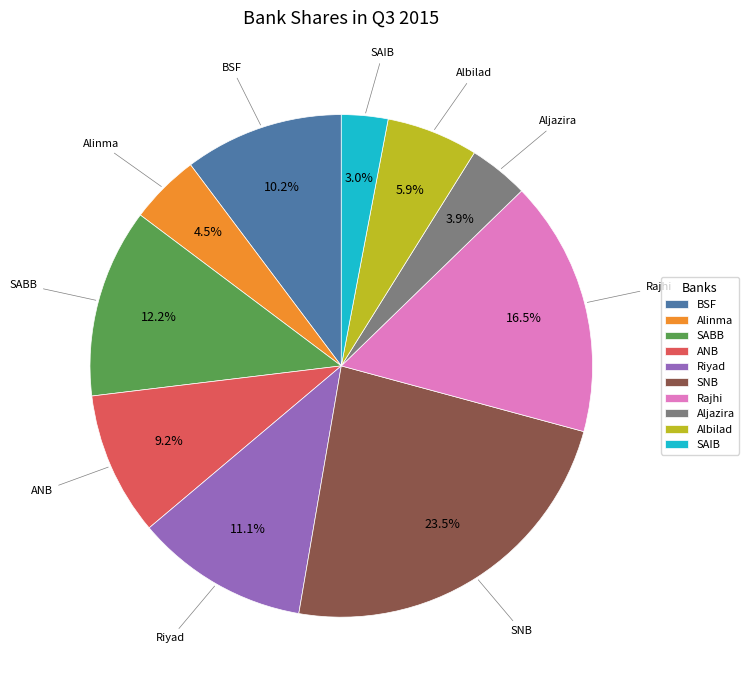

Which category has the biggest portion of the pie?

SNB